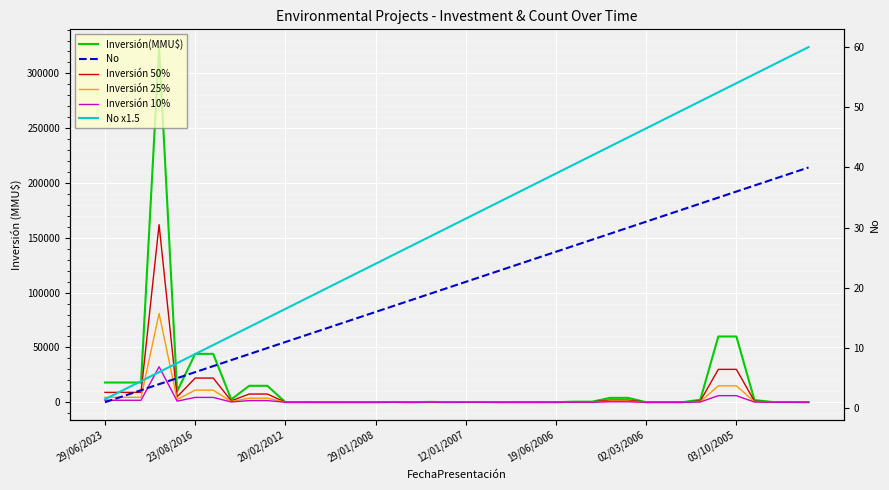

What is the difference between the maximum and minimum values in the No series?

39.0